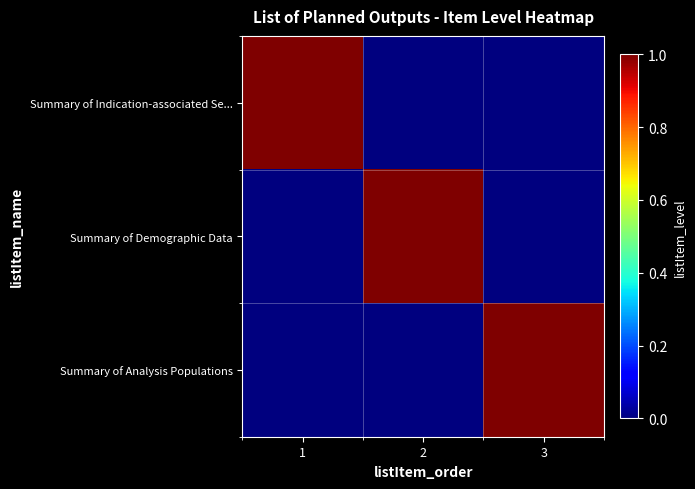

At which category is the sum across all series the highest?

1